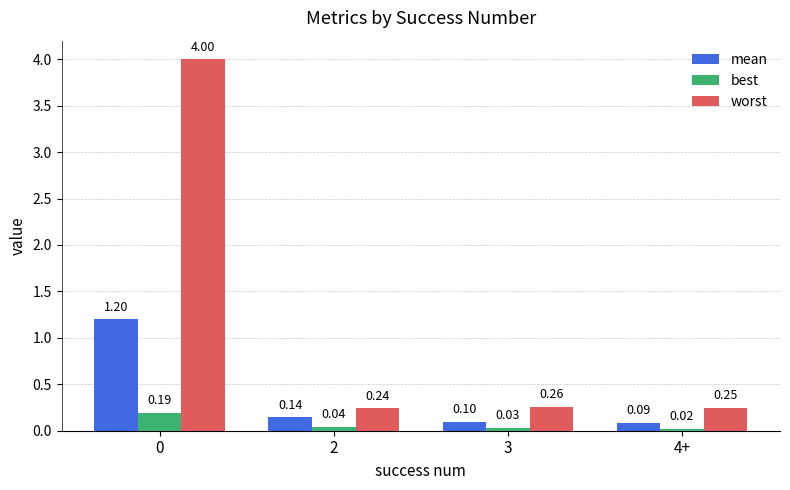

What is the sum of the worst values at 0 and 4+?

4.2